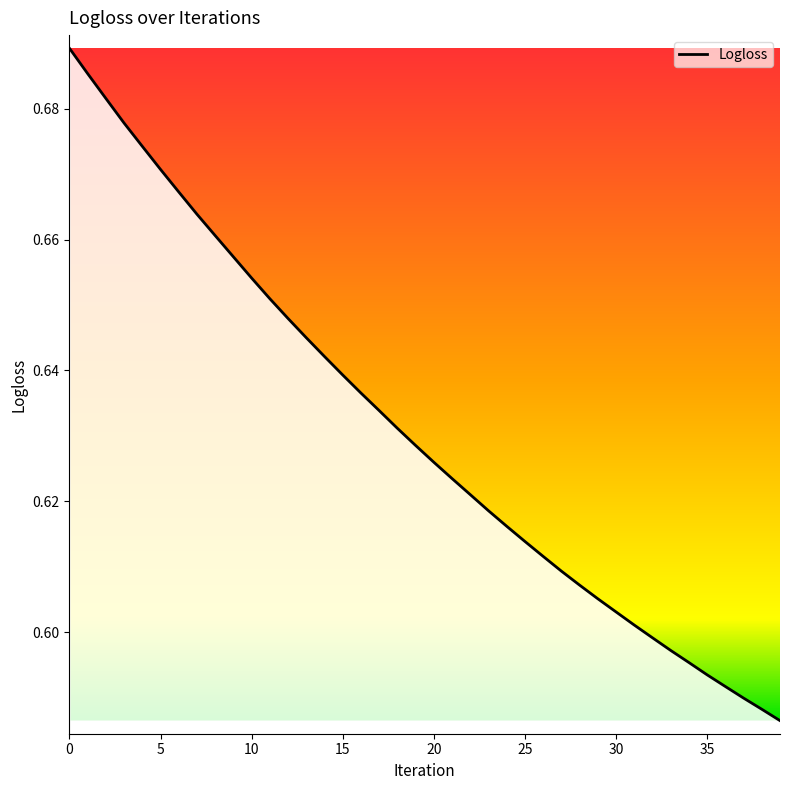

Does the chart display data point markers on the line(s)?

No